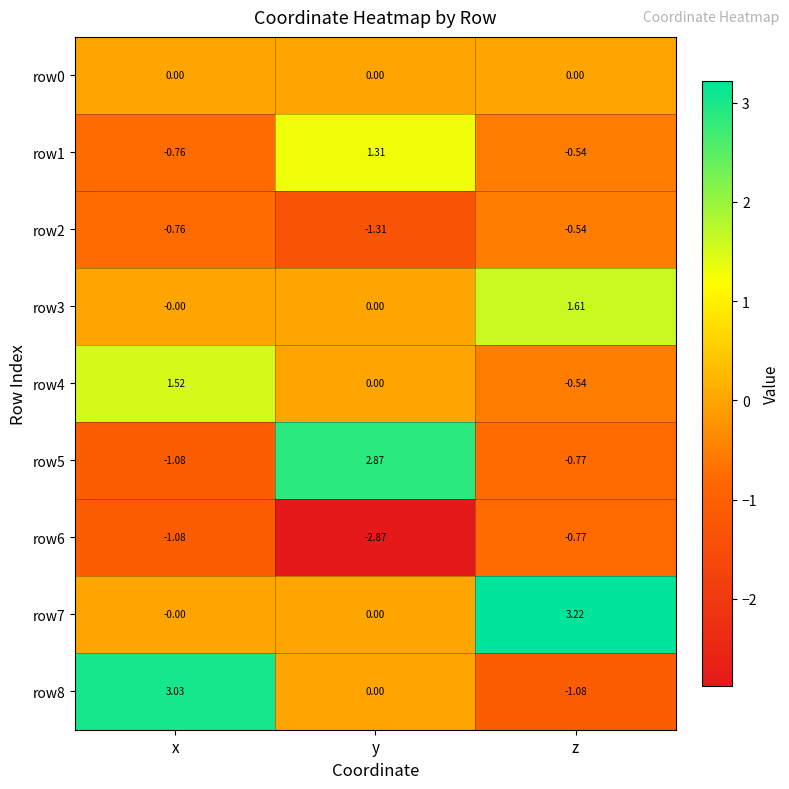

How many distinct data groups are displayed?

9